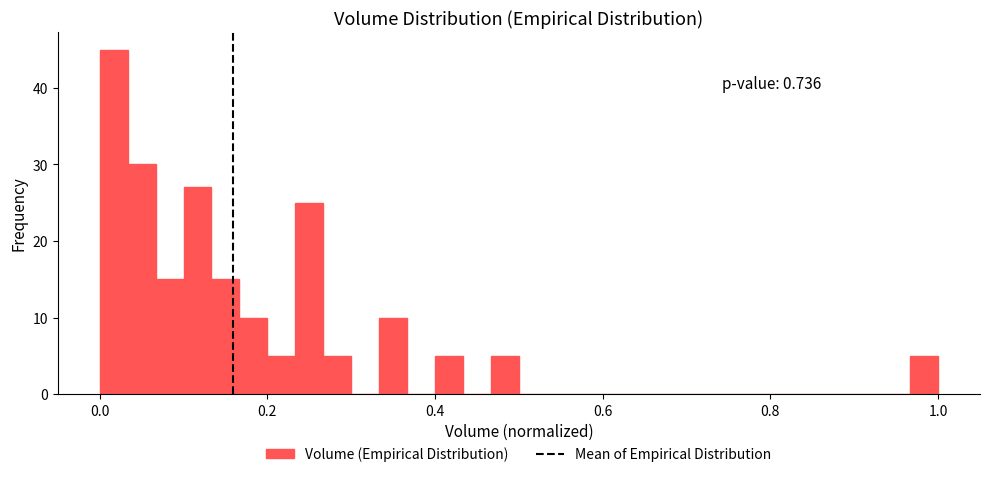

Around what value on the x-axis is the tallest bar? Give the approximate position of its centre, as read against the axis.

0.02